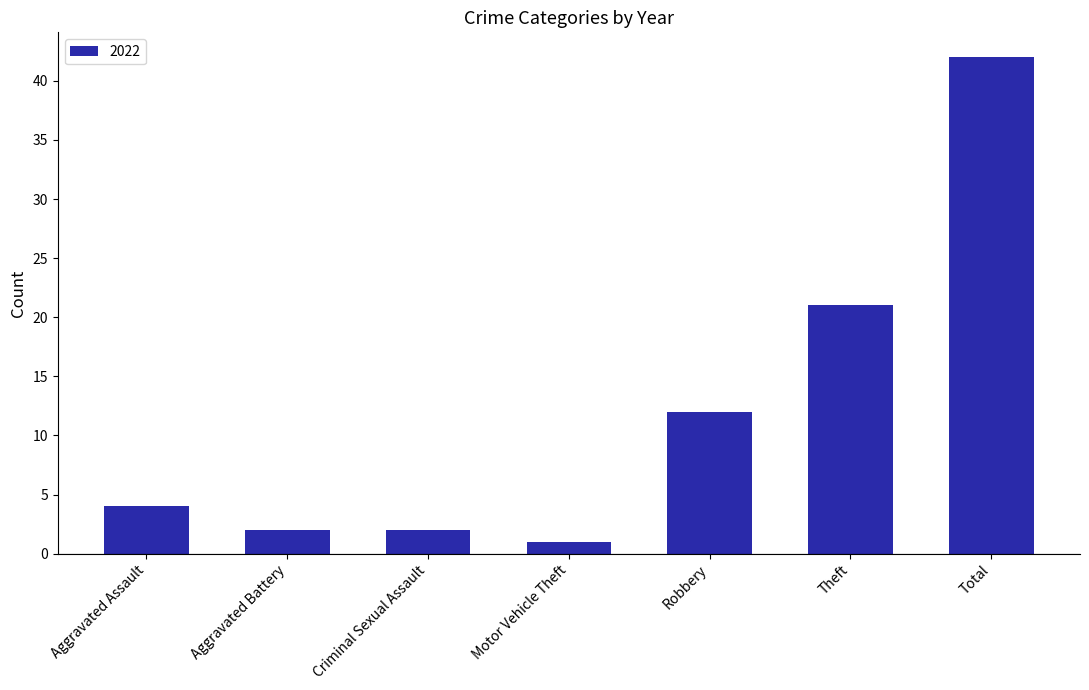

Reading right to left, list all the values displayed in this chart.

Total=42	Theft=21	Robbery=12	Motor Vehicle Theft=1	Criminal Sexual Assault=2	Aggravated Battery=2	Aggravated Assault=4